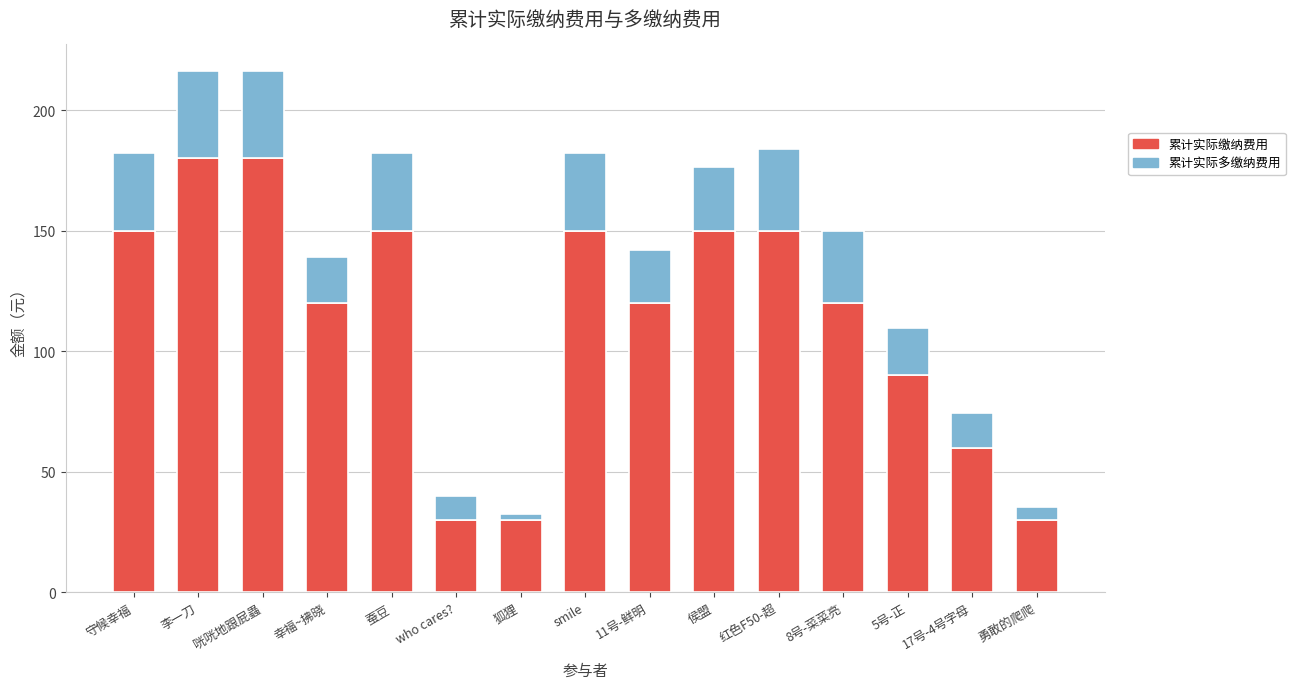

How many distinct data groups are displayed?

2